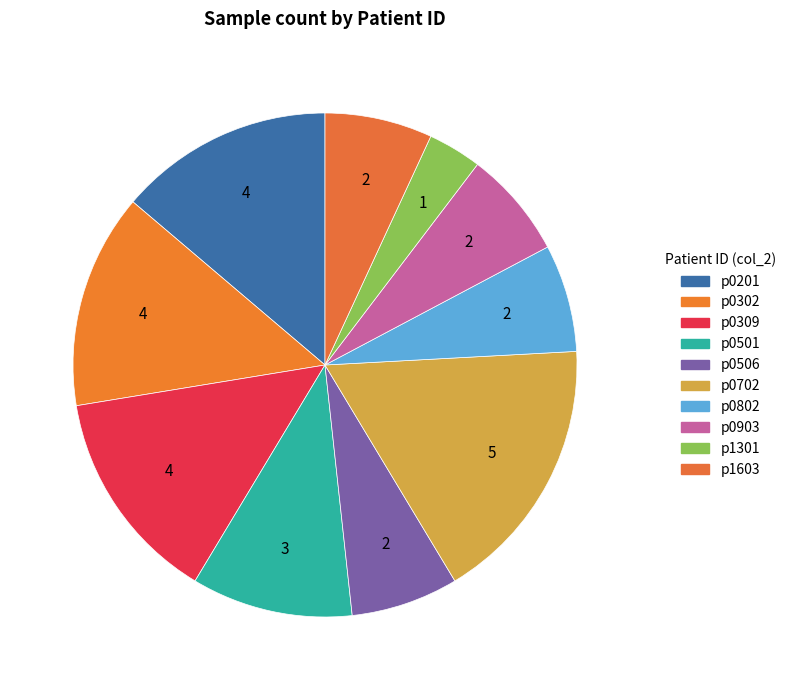

Count the number of slices in the pie.

10